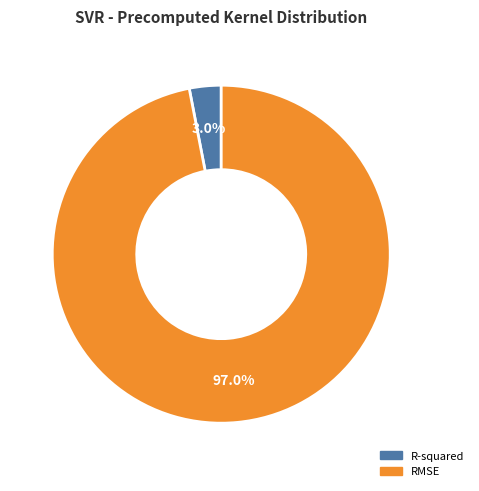

To the nearest percent, what portion does R-squared represent?

3%